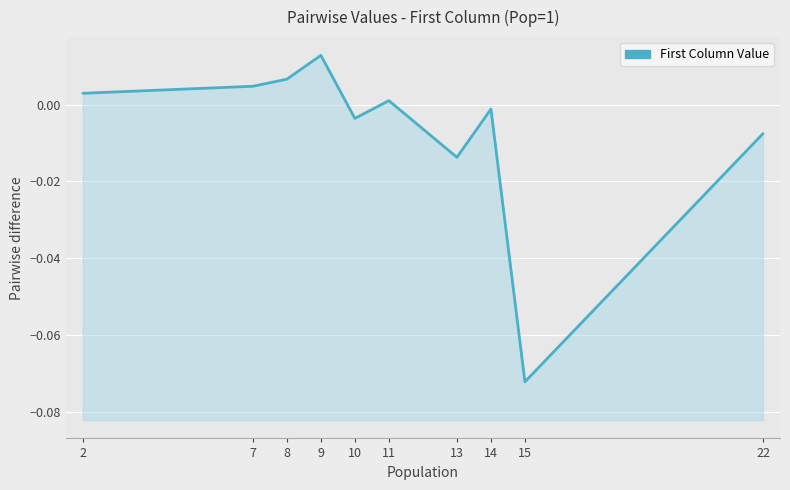

At which label does the data first exceed 0?

2